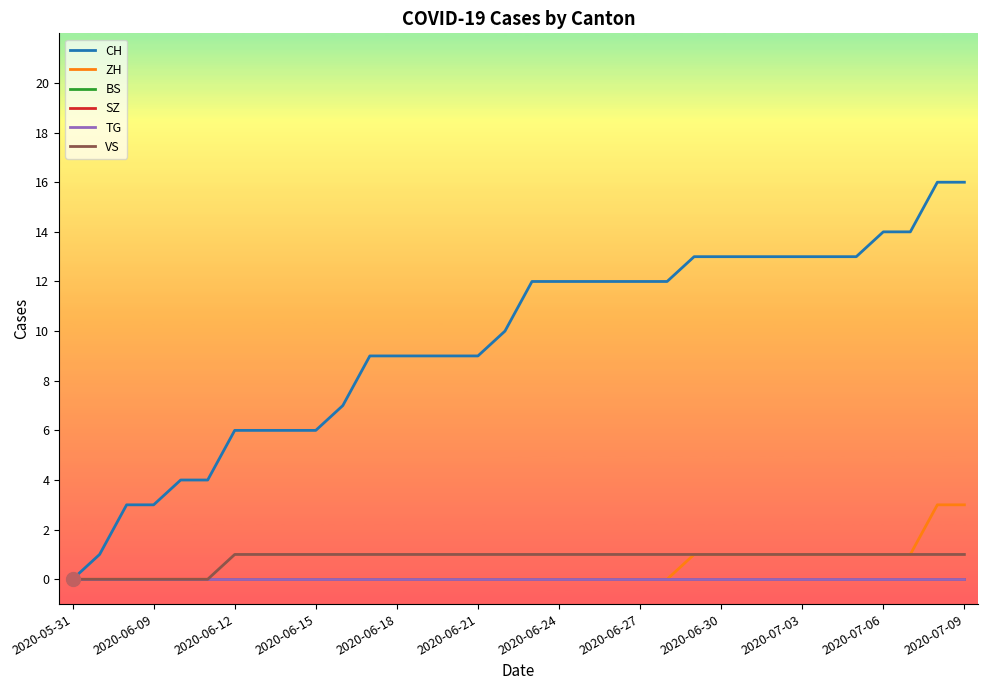

Is this an area chart (filled region under the line)?

No